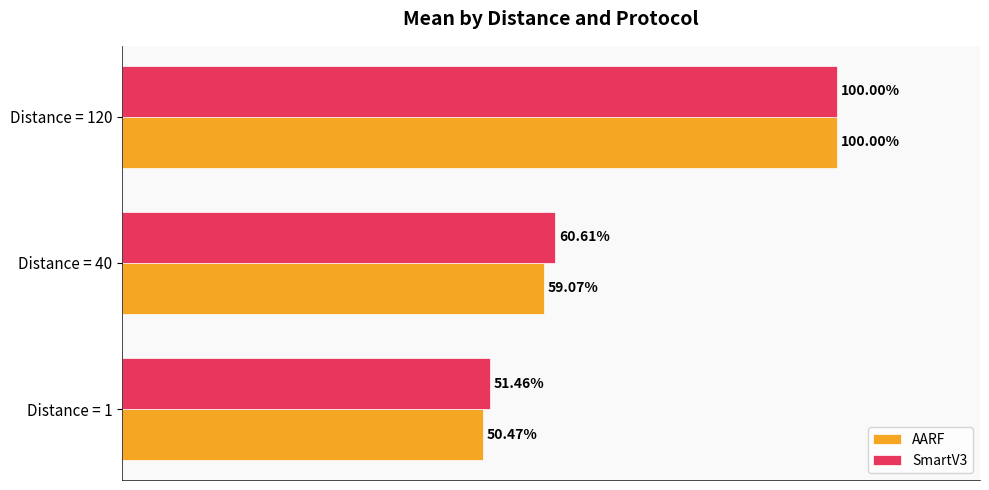

Rank the series by their average value, from highest to lowest.

SmartV3, AARF